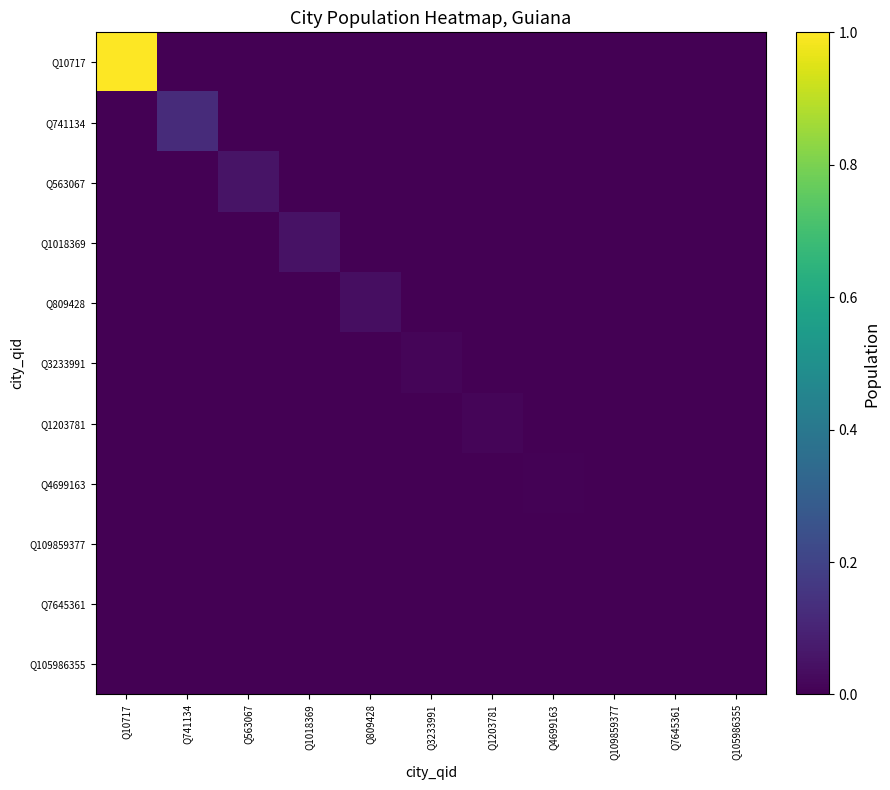

Is the value of Q809428 at Q1018369 greater than the value of Q7645361 at Q1203781?

No